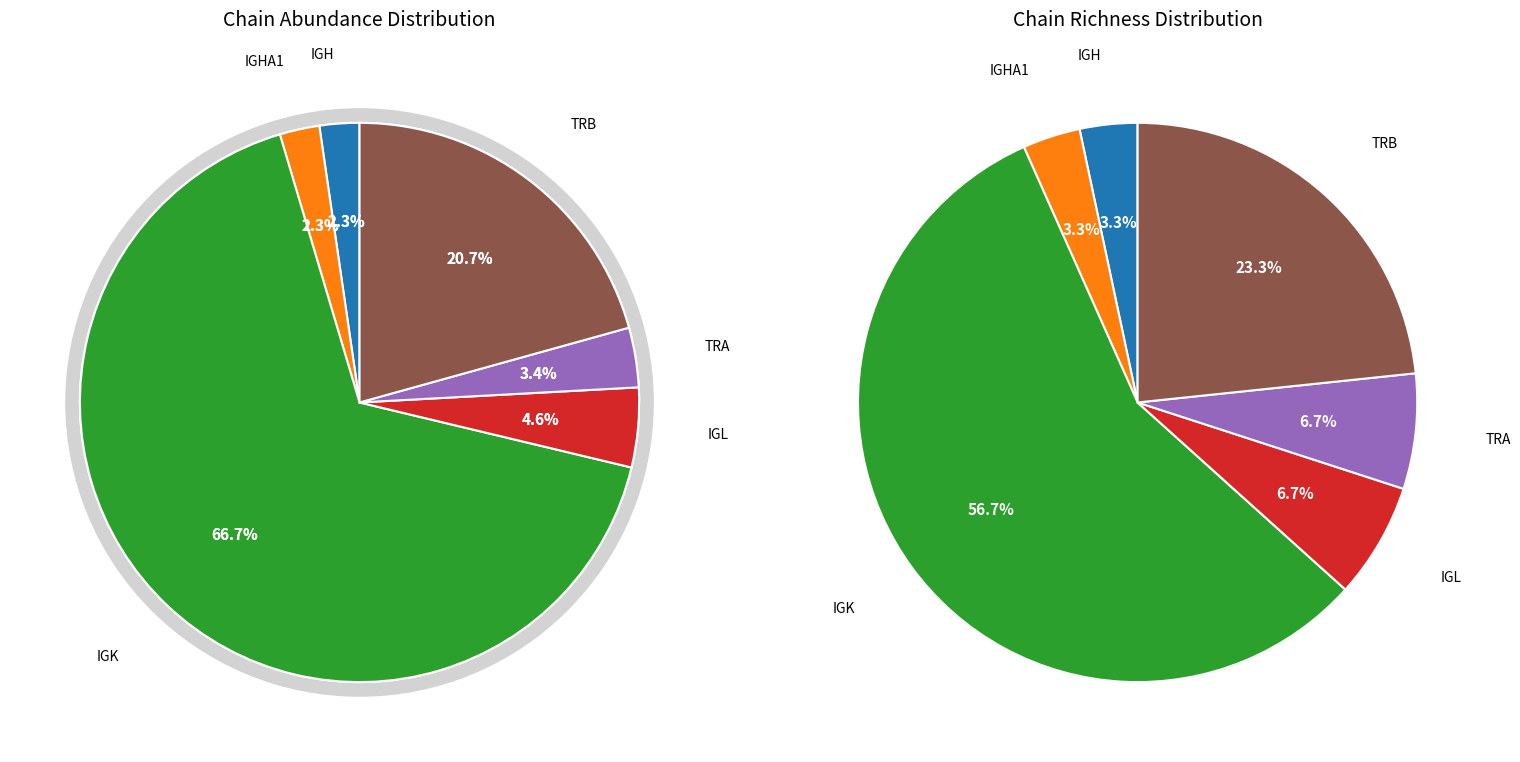

Combined, do TRB and IGK account for over 50%?

Yes